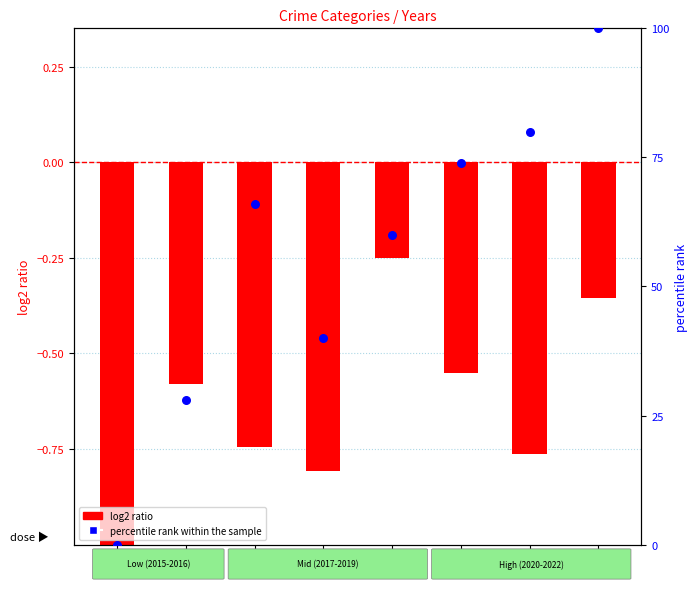

What is the ratio of the value at 2021 to the value at 2017?

1.2